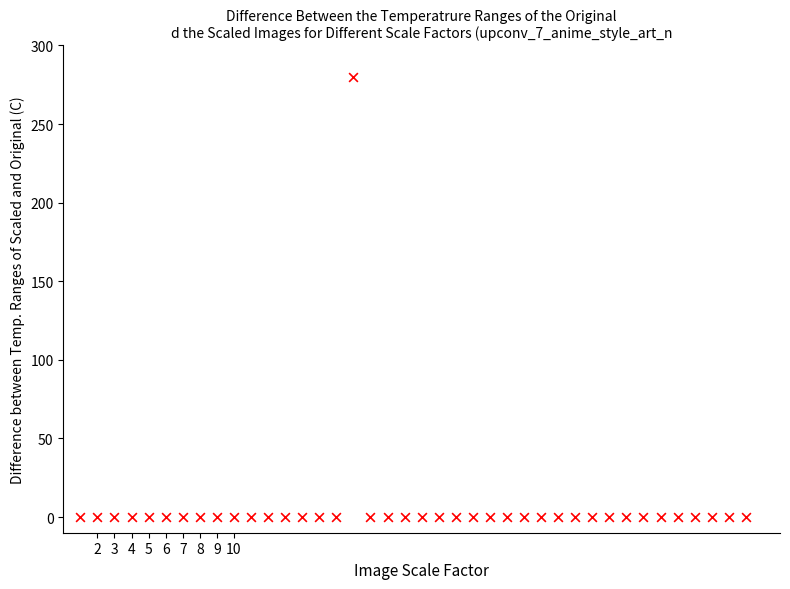

What is the range of X values (max minus min)?

39.0